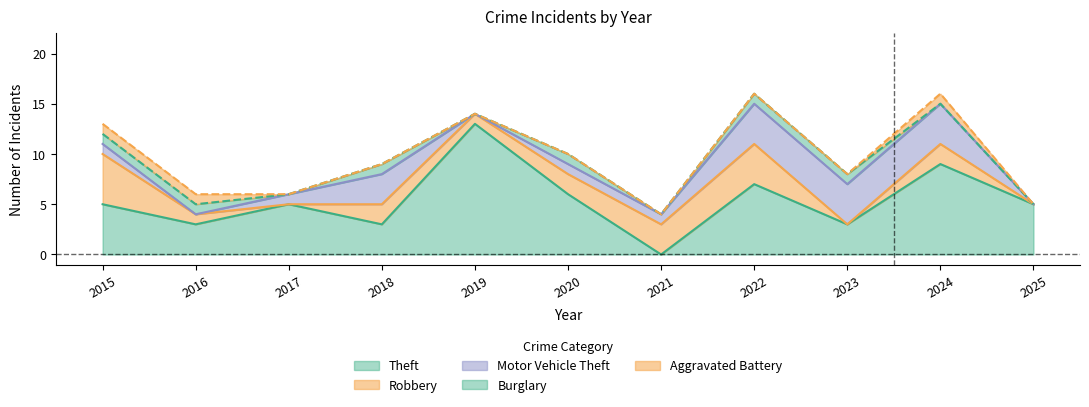

What are all the series names shown in the legend?

Theft, Robbery, Motor Vehicle Theft, Burglary, Aggravated Battery